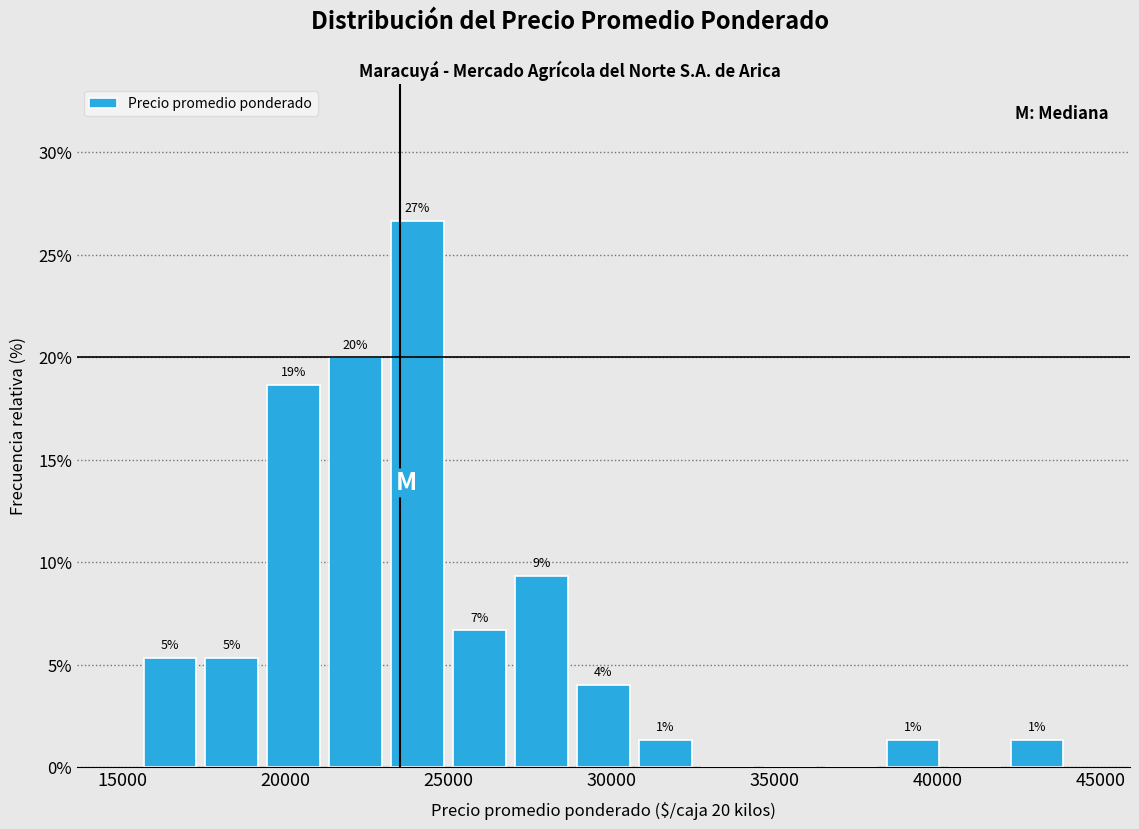

Read against the x-axis, roughly where is the centre of the tallest bar?

24000